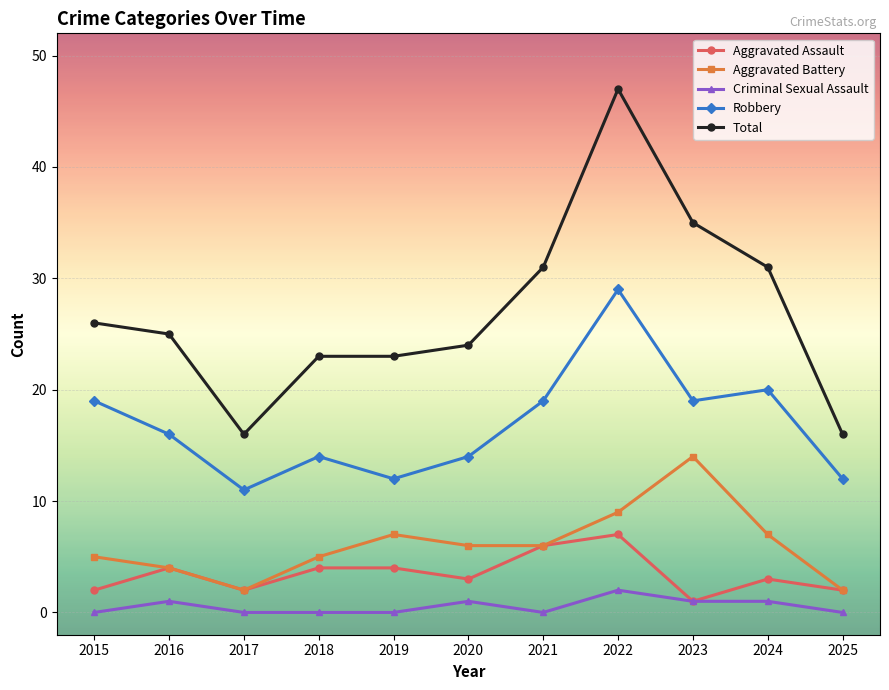

True or false: Aggravated Battery and Robbery intersect in this chart.

False